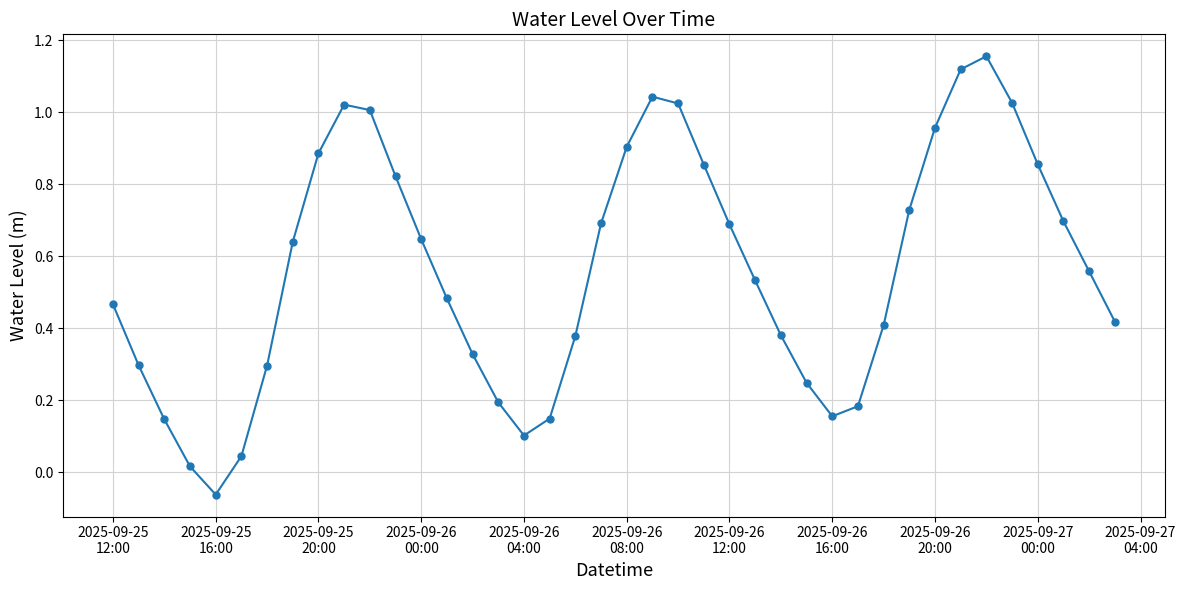

What is the sum of all values?

22.5